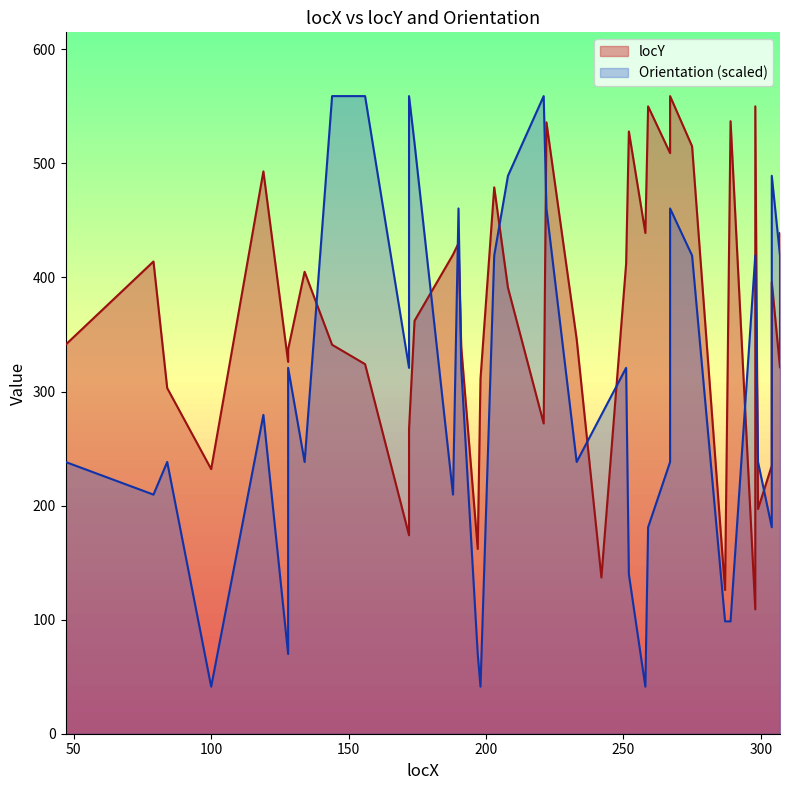

Rank the categories by value from highest to lowest.

267, 259, 298, 289, 222, 252, 275, 267, 119, 203, 258, 307, 190, 188, 79, 251, 134, 304, 208, 174, 233, 47, 144, 191, 128, 128, 156, 307, 198, 84, 221, 172, 304, 100, 299, 172, 197, 242, 287, 298